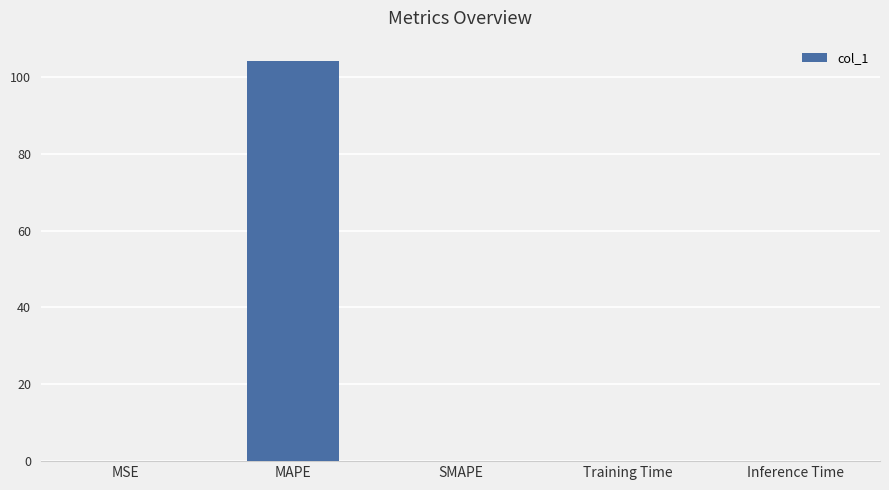

The chart shows a value of 0.0 at SMAPE. True or false?

True